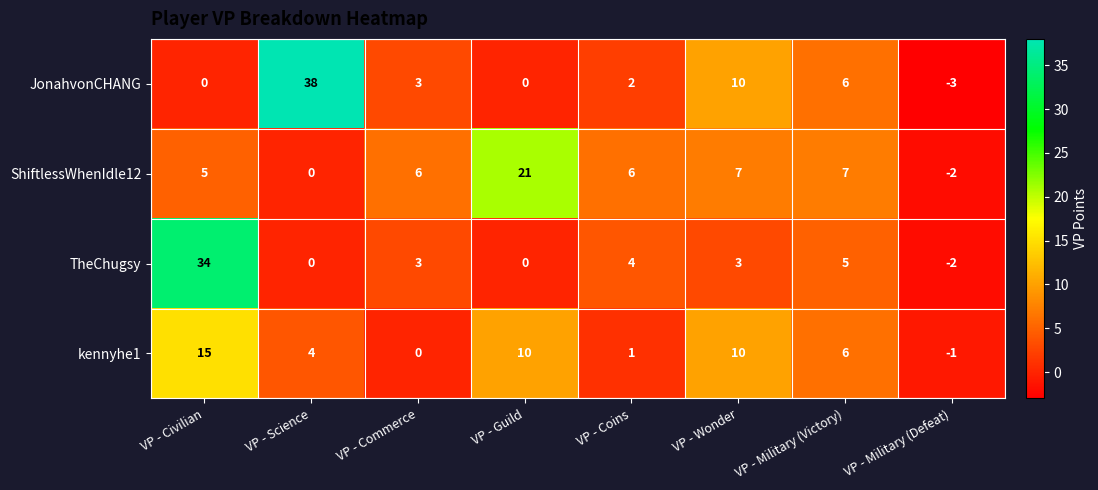

What is the spread (max minus min) of values at VP - Guild?

21